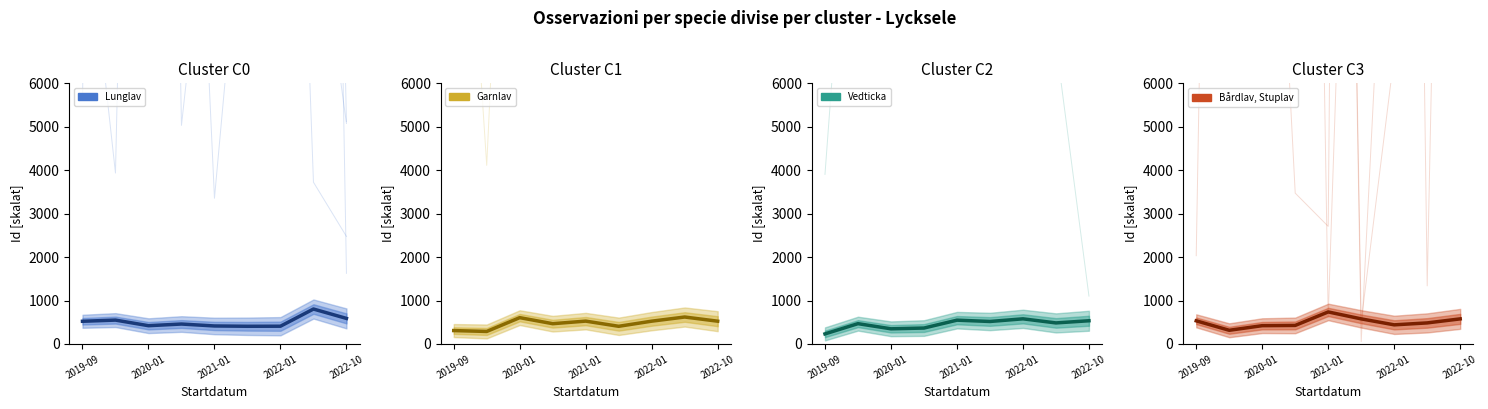

True or false: Bårdlav has more than 1 interior local peaks.

True